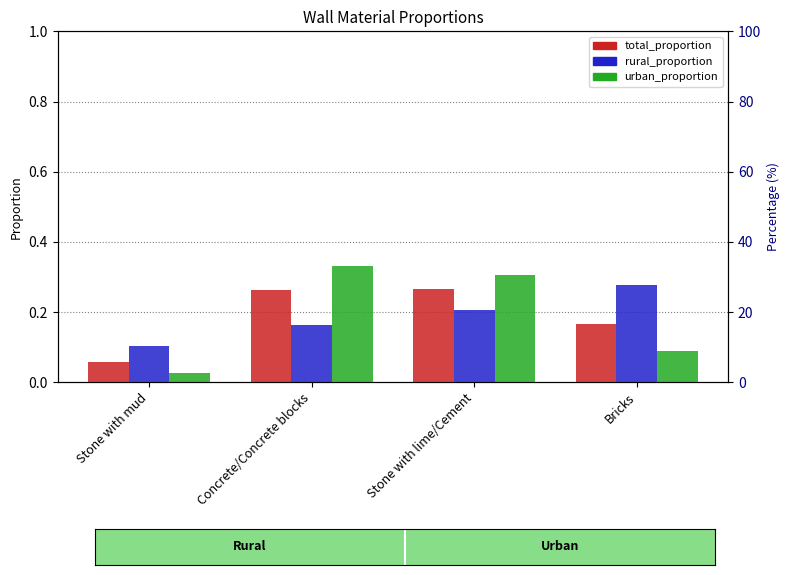

Rank the series by their maximum value, from highest to lowest.

urban_proportion, rural_proportion, total_proportion